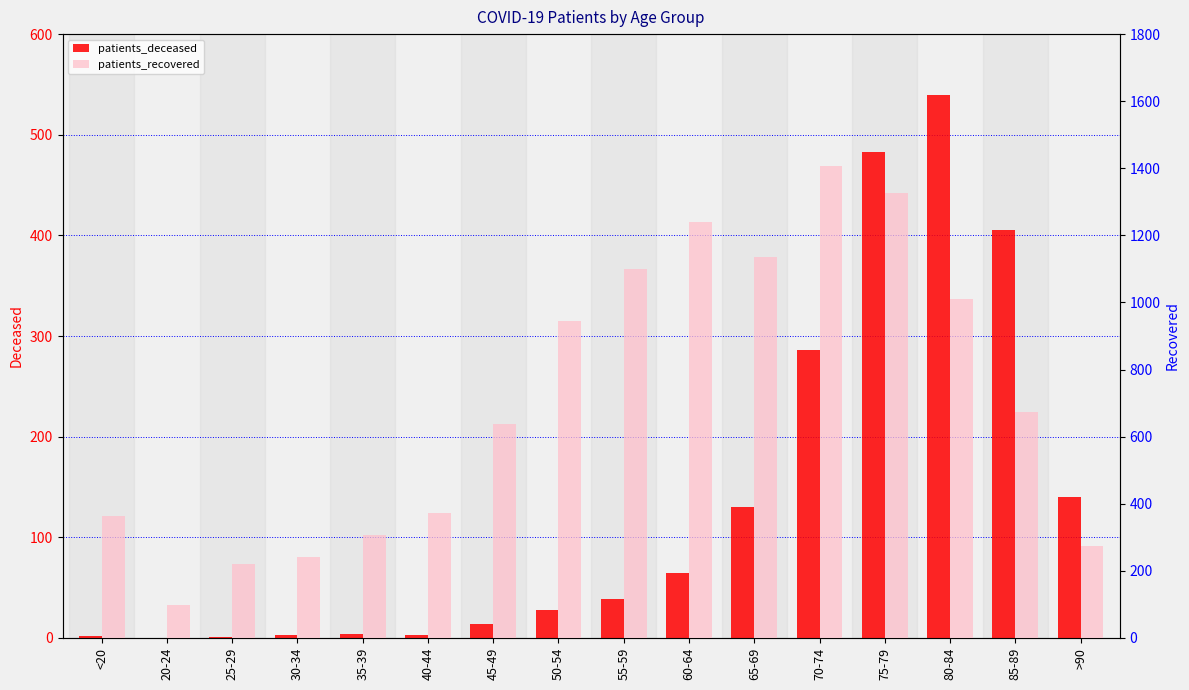

What is the average value of the patients_deceased series?

134